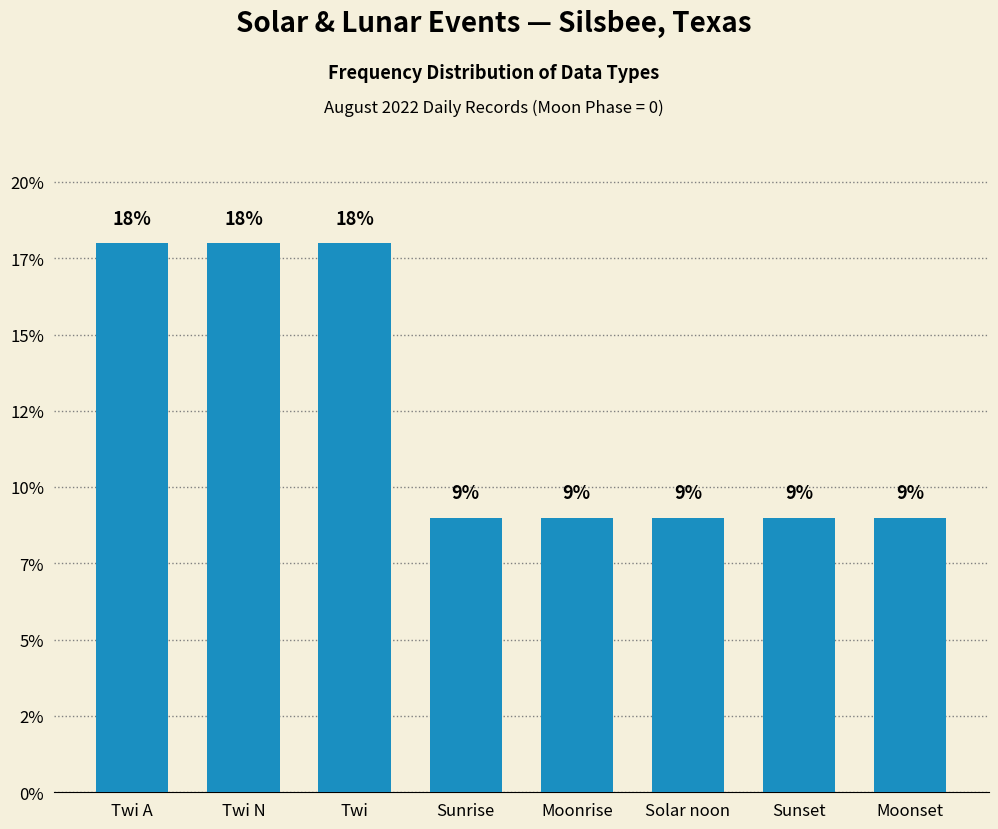

True or false: the data shows 29 at Twi N.

False